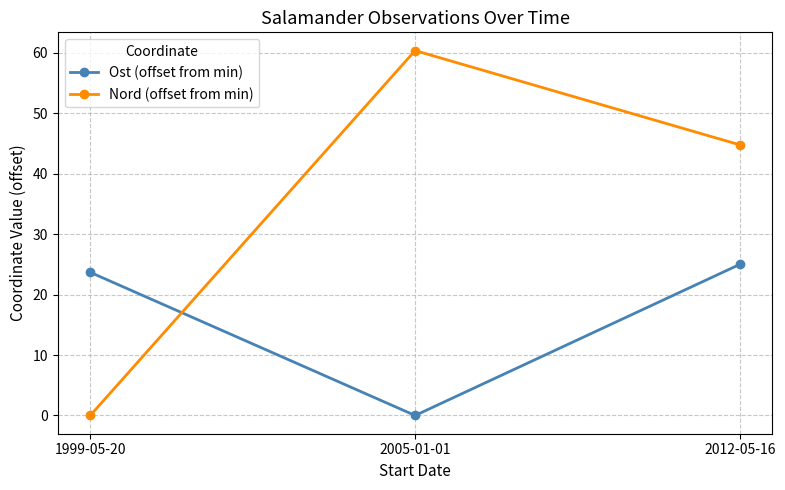

What is the difference between the Ost (offset from min) values at 2005-01-01 and 2012-05-16?

25.0